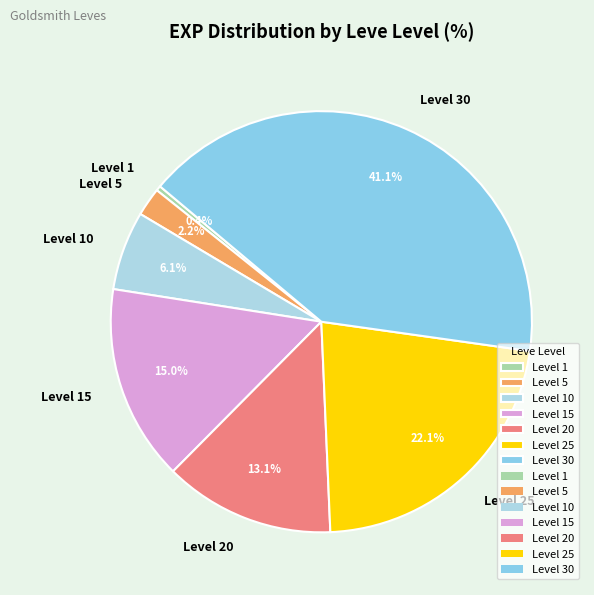

How many slices are in this pie chart?

7